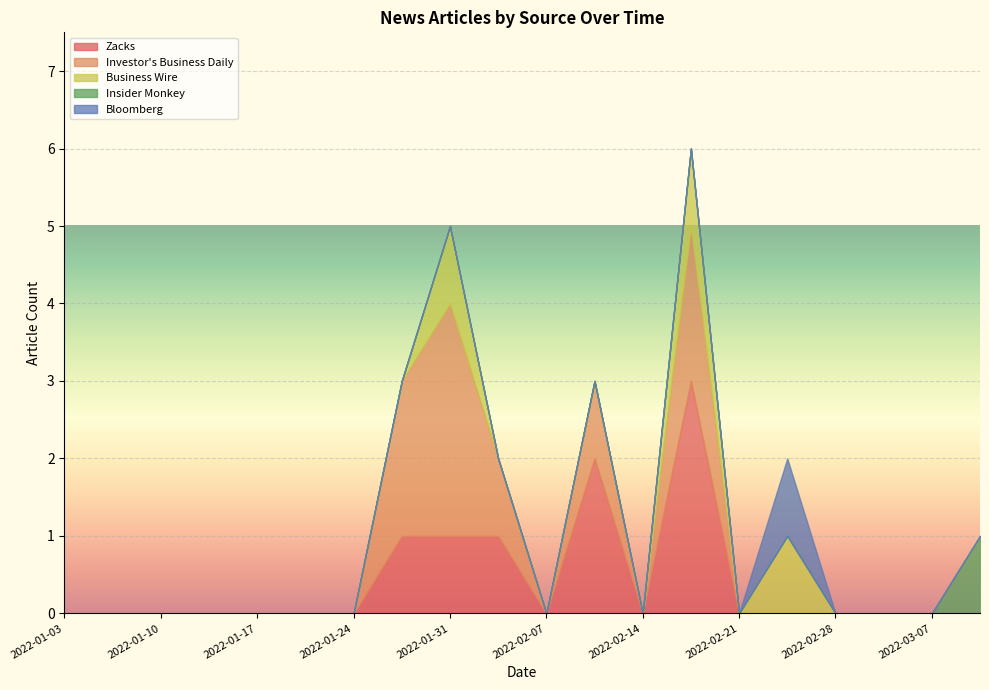

What is the label of the 8th point from the right?

2022-02-14